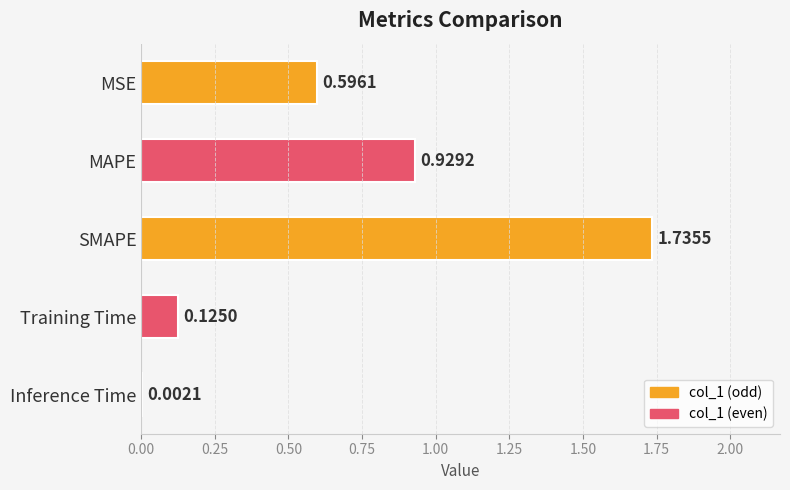

At which label is the value closest to 0?

Inference Time